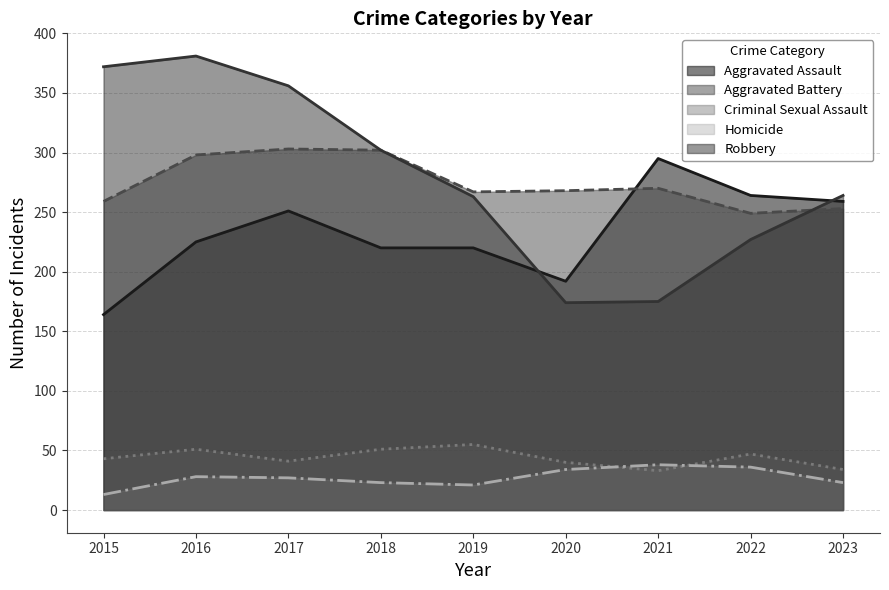

What is the sum of the Aggravated Battery values at 2015 and 2020?

527